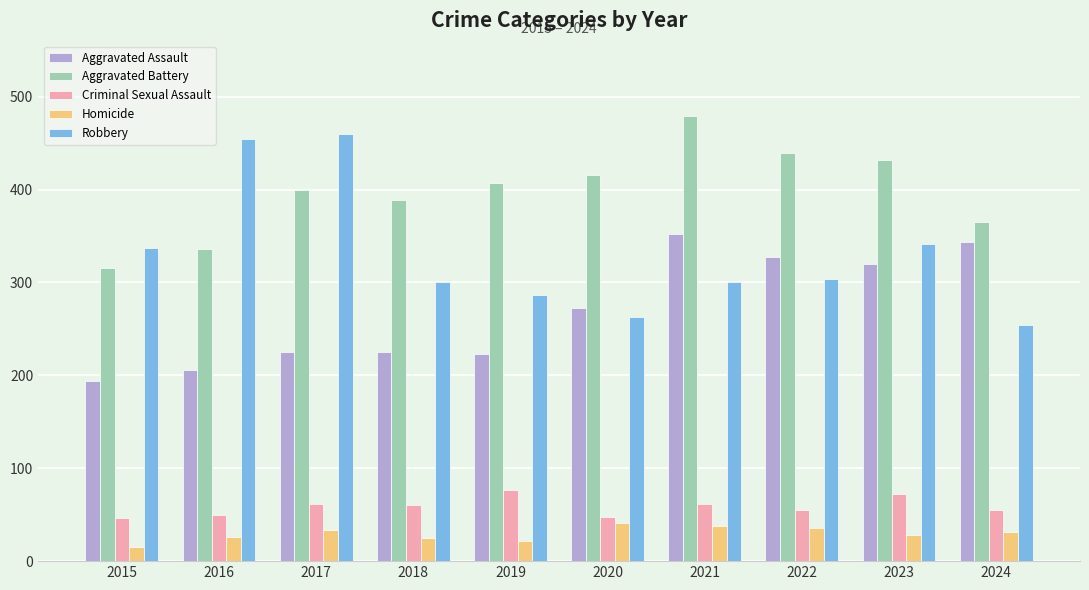

Which category has the highest value in the Aggravated Assault series?

2021